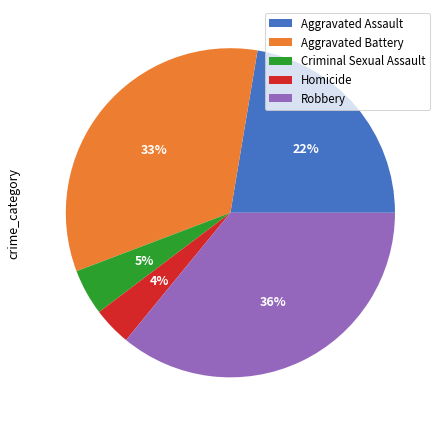

Count the number of slices in the pie.

5